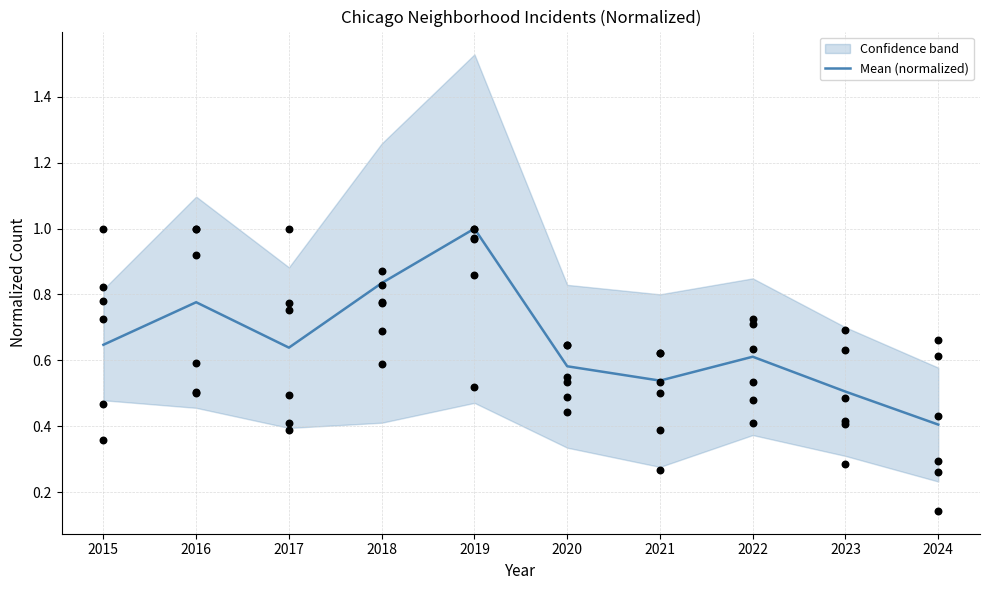

What is the change in value from 2018 to 2023?

-0.3